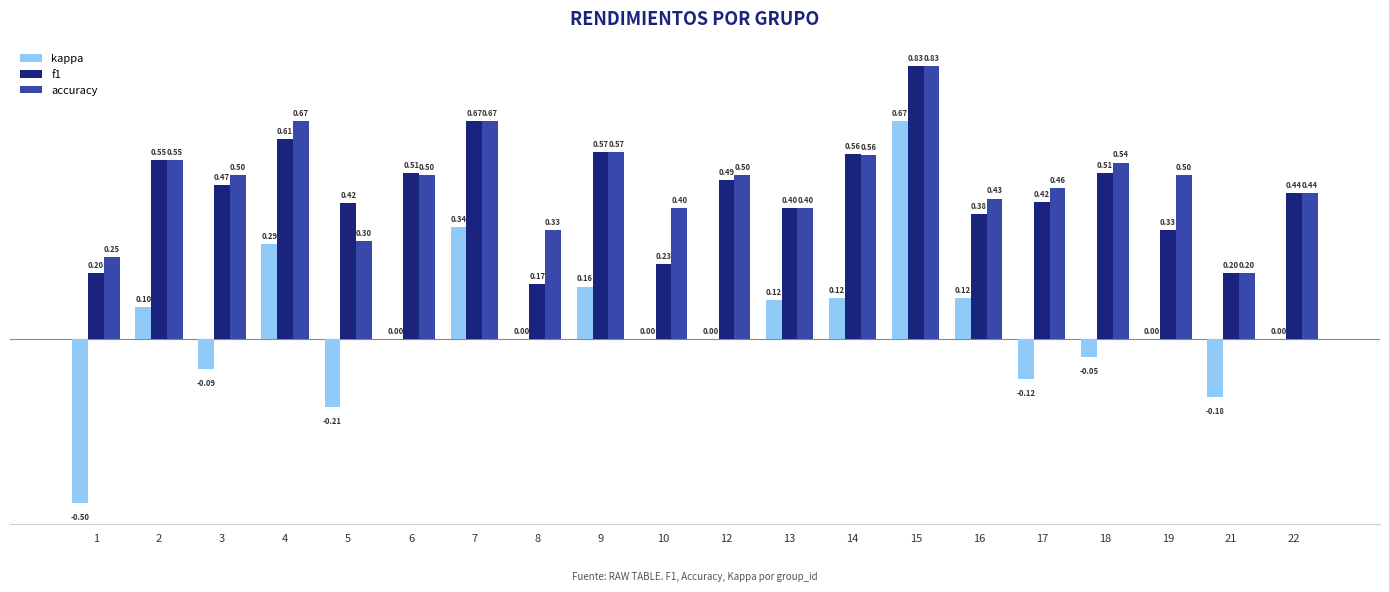

How many groups of bars are there?

20